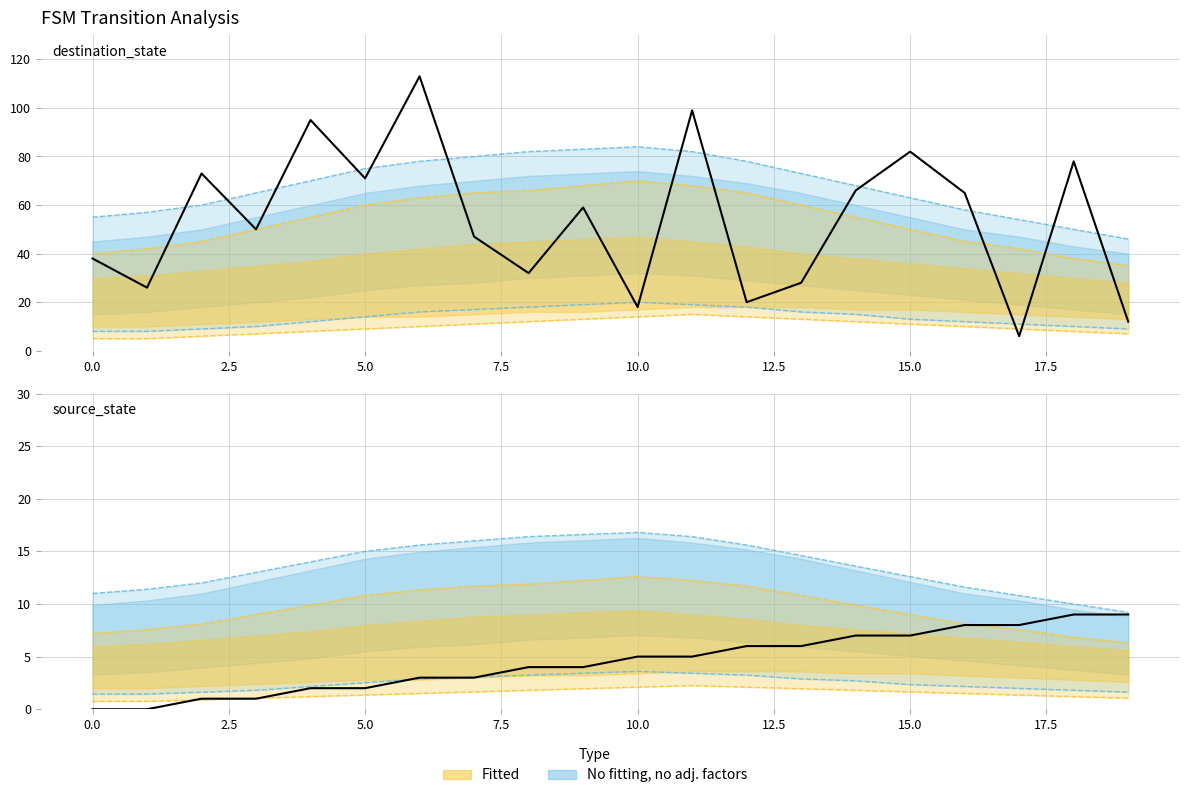

What is the difference between the maximum and minimum values in the source_state series?

9